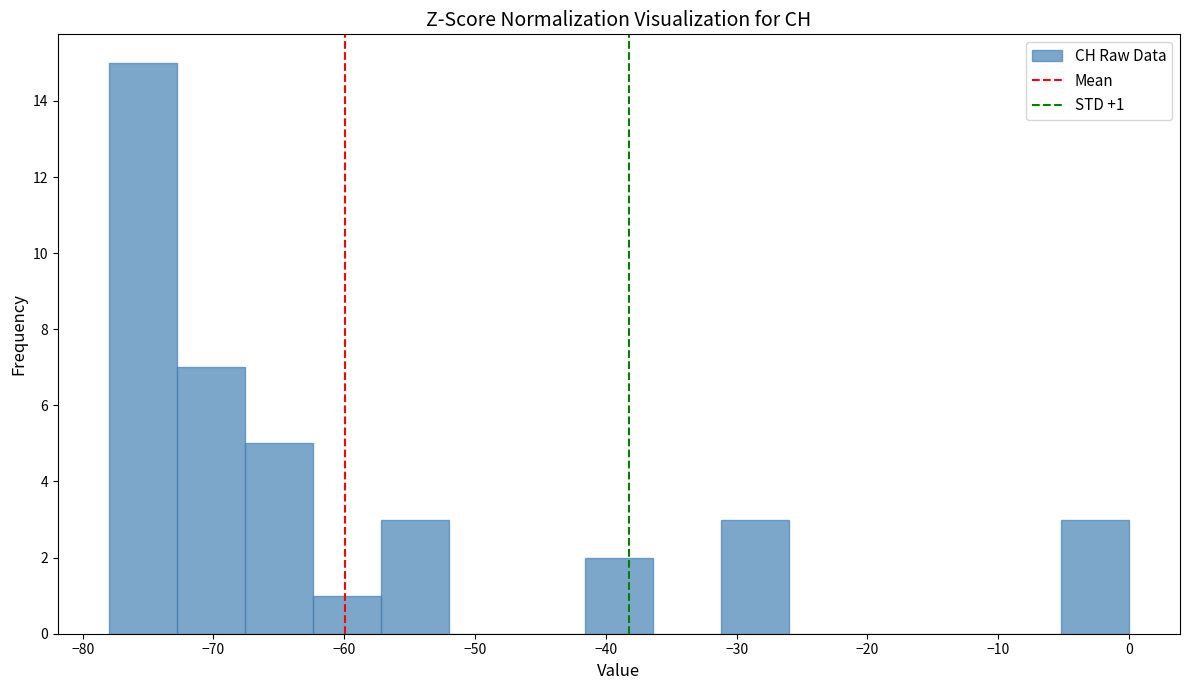

Which range on the x-axis has the tallest bar?

-78.0 to -72.8